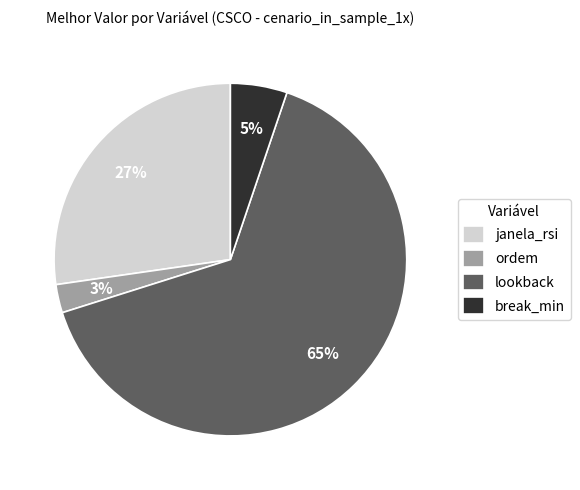

Which category has the biggest portion of the pie?

lookback